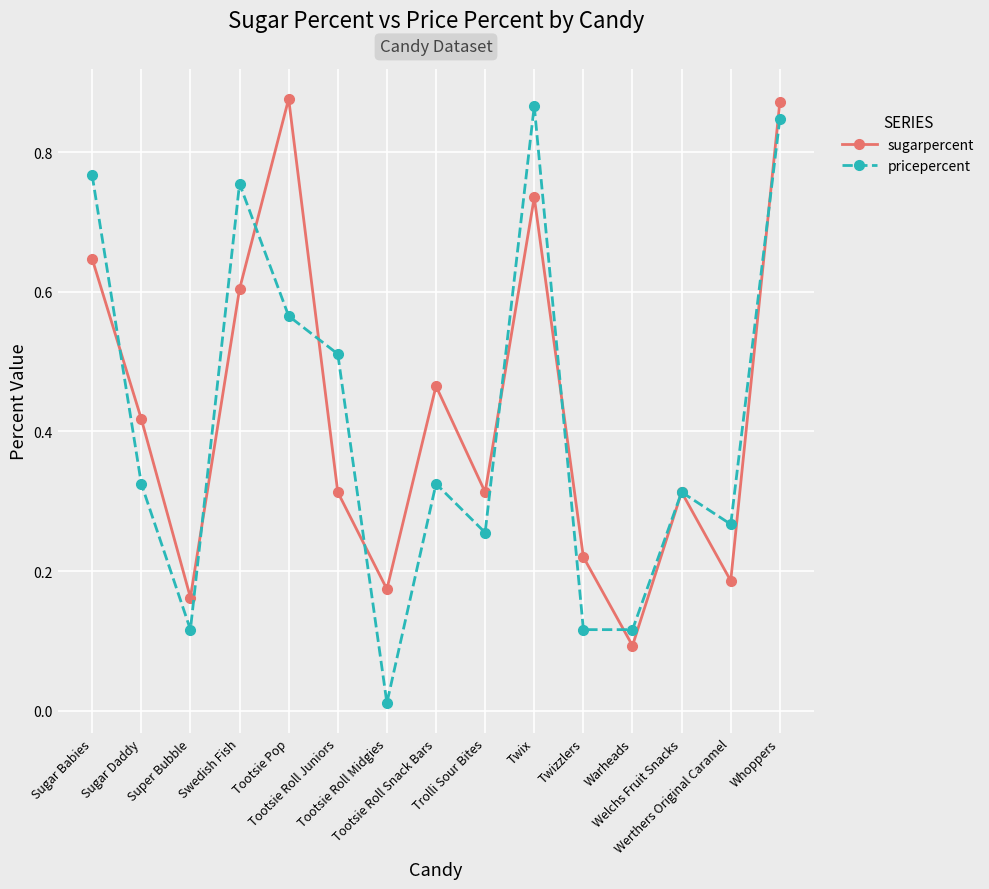

What is the label of the 6th point from the left?

Tootsie Roll Juniors